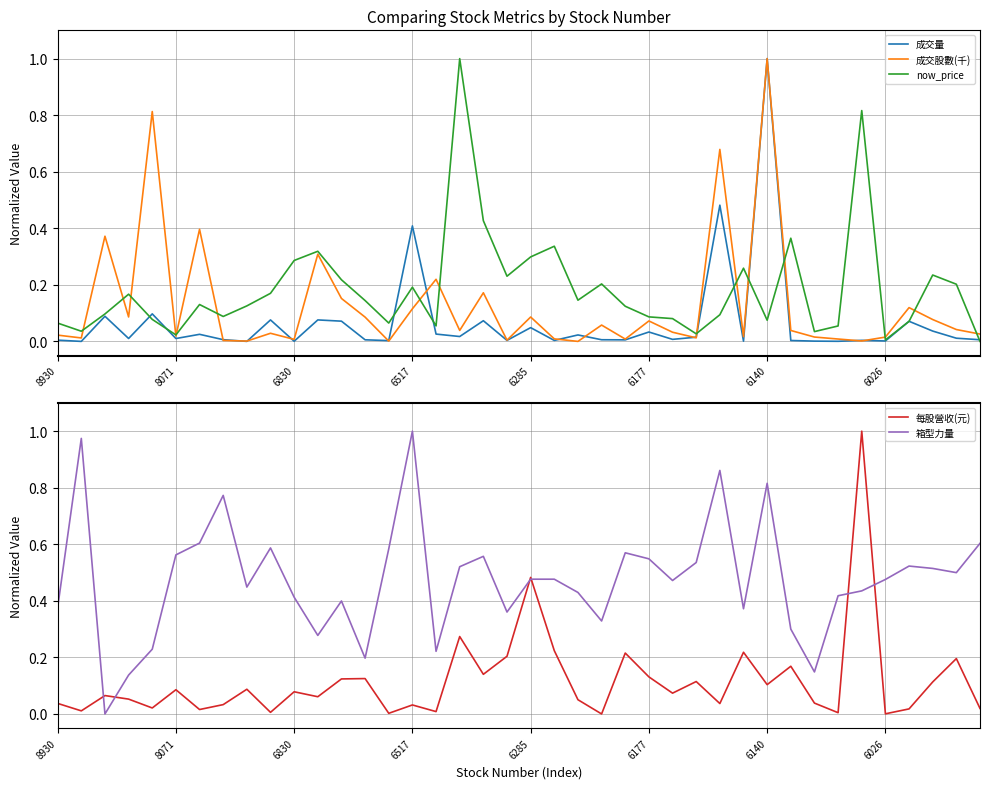

What is the highest value of the 成交量 series?

1.0